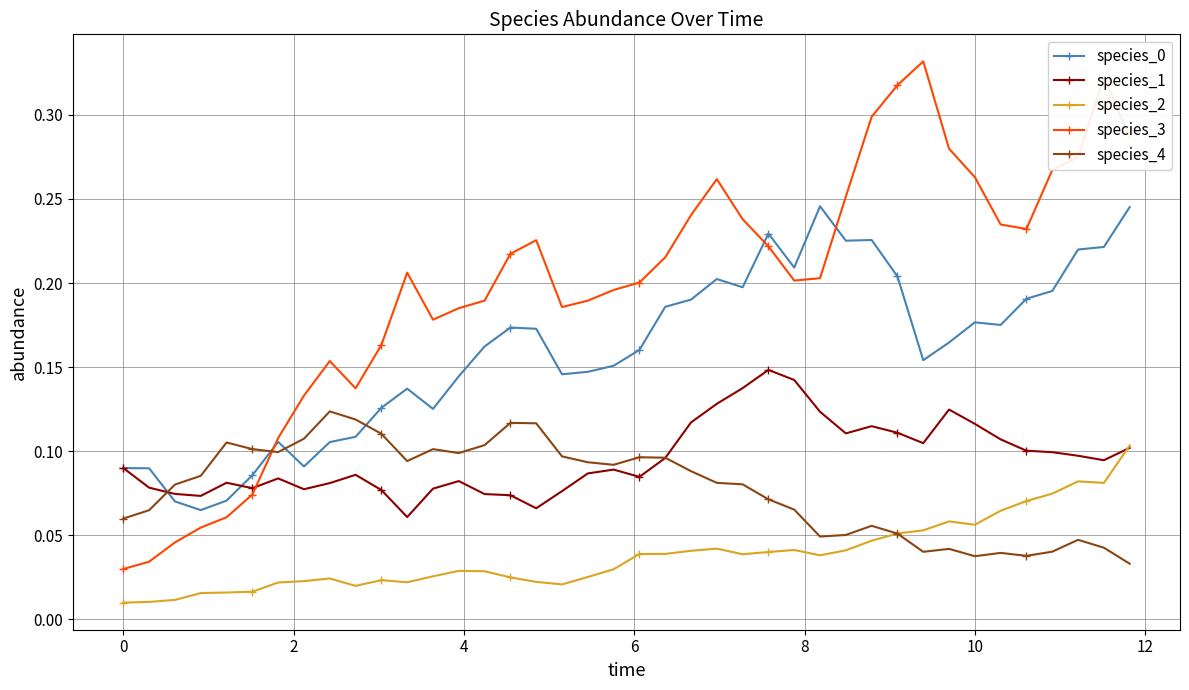

Which series has the largest total across all categories?

species_3